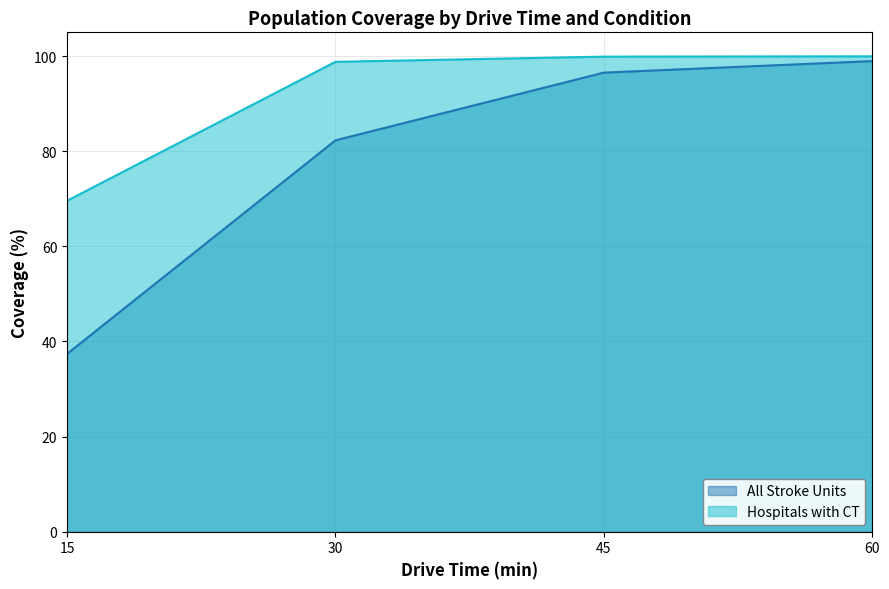

Which series has the largest total across all categories?

Hospitals with CT